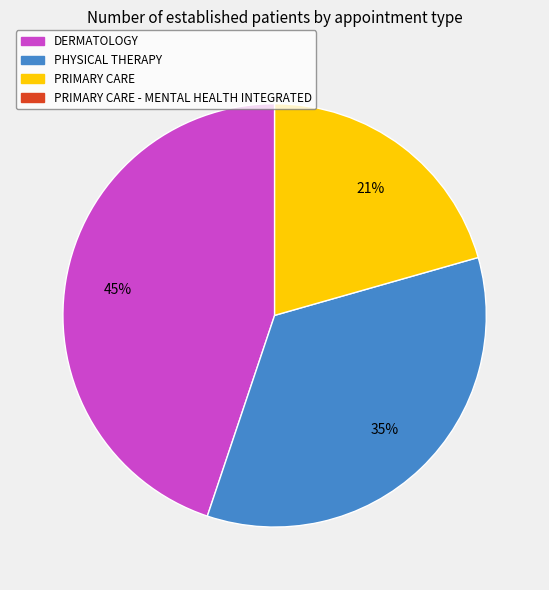

To the nearest percent, what is the difference between the largest and smallest slice percentages?

24%